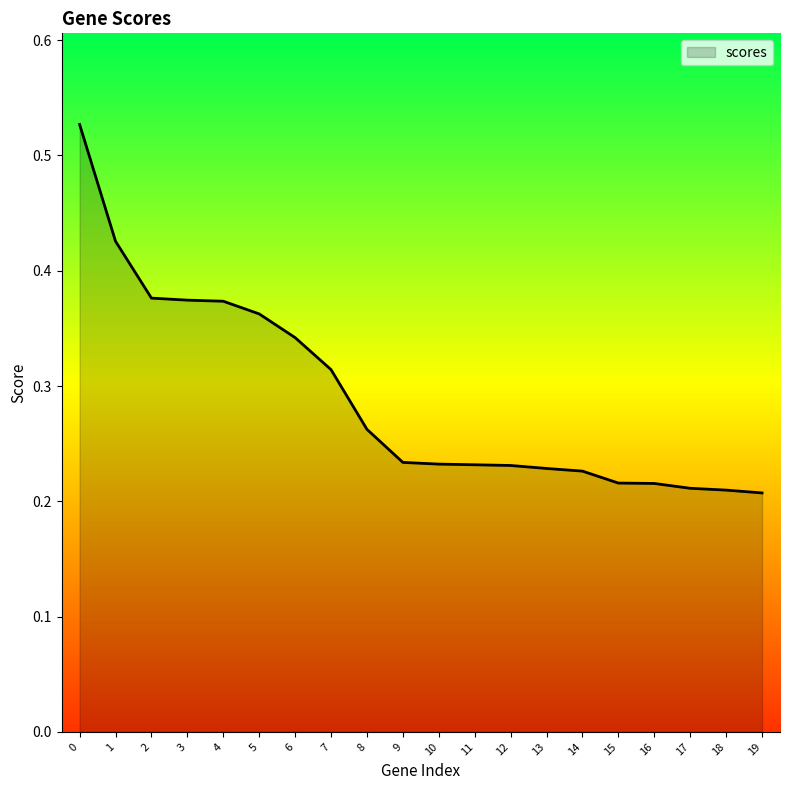

Between 5 and 16, which is larger?

5